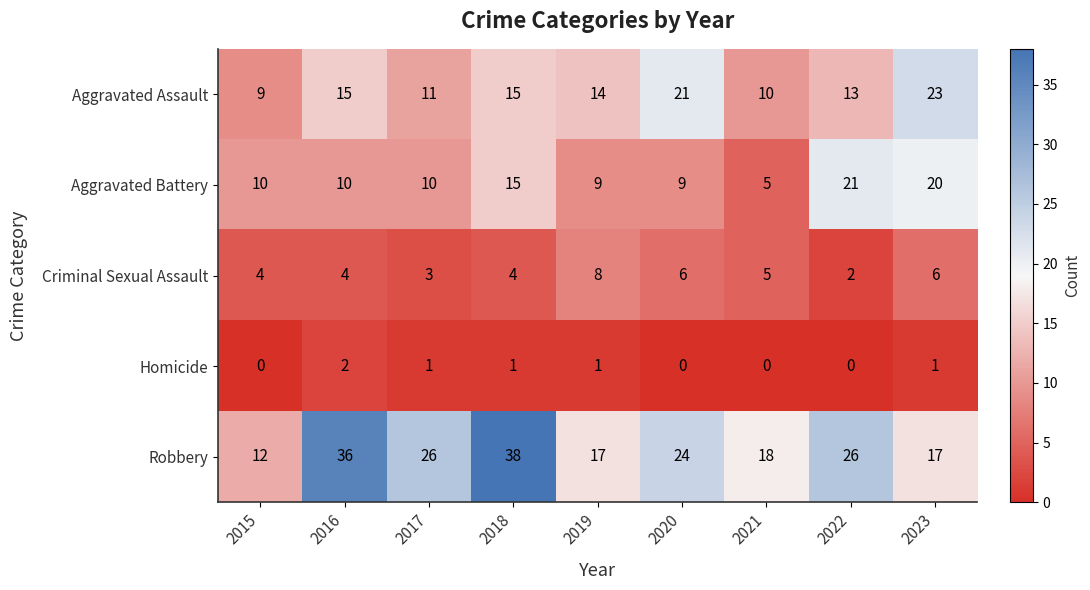

At which label does Robbery first exceed 24?

2016